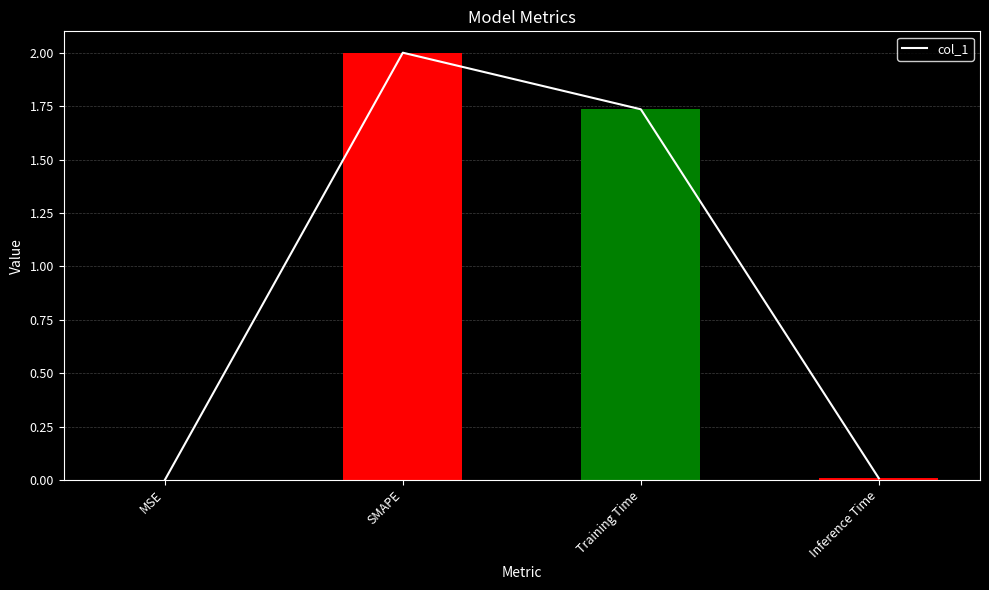

List the labels in order of value, smallest first.

MSE, Inference Time, Training Time, SMAPE